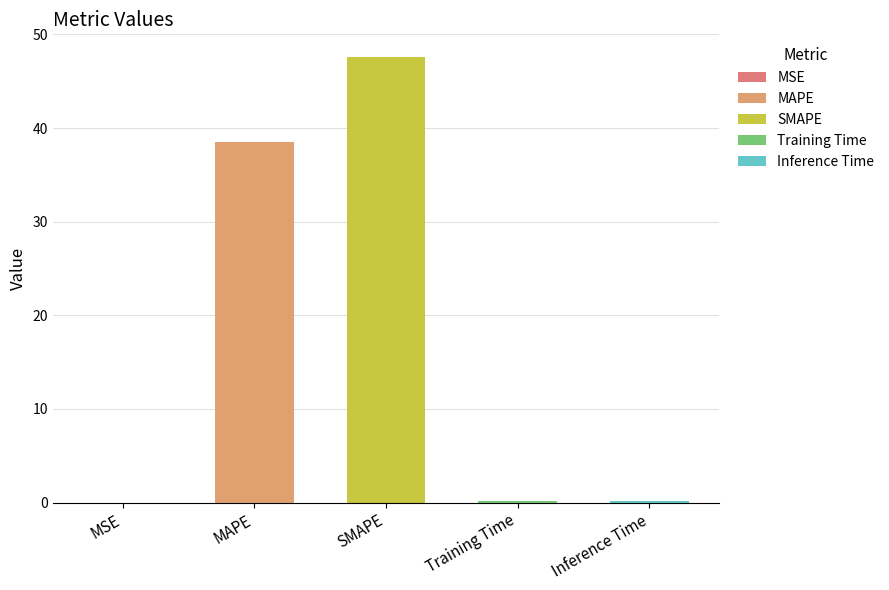

Which label corresponds to the largest value in the chart?

SMAPE